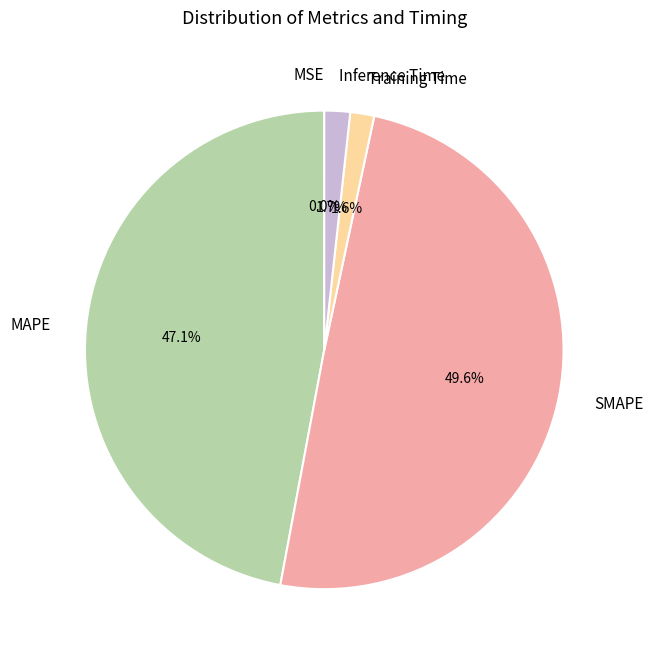

Is it true that Inference Time is 2% of the pie?

True